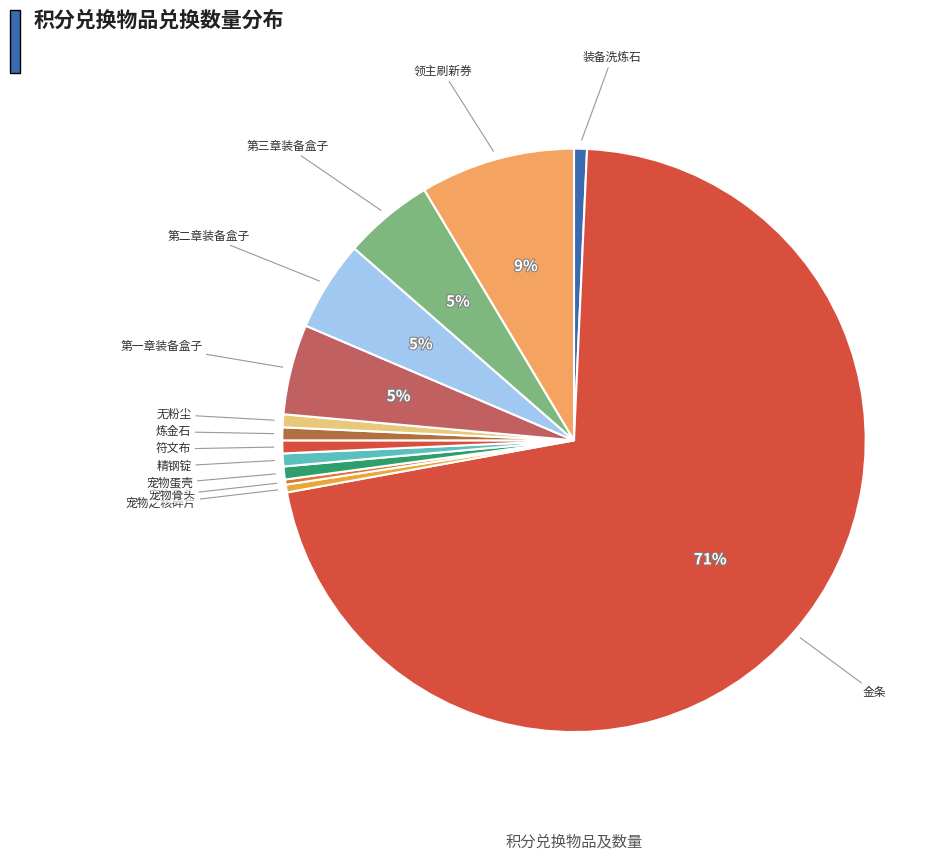

Rank the categories by value from lowest to highest.

宠物骨头, 宠物之核碎片, 装备洗炼石, 宠物蛋壳, 精钢锭, 符文布, 炼金石, 无粉尘, 第一章装备盒子, 第二章装备盒子, 第三章装备盒子, 领主刷新券, 金条